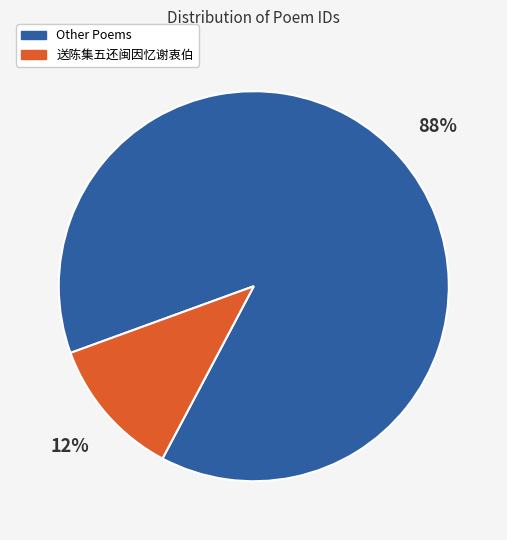

Does any single category account for the majority?

Yes